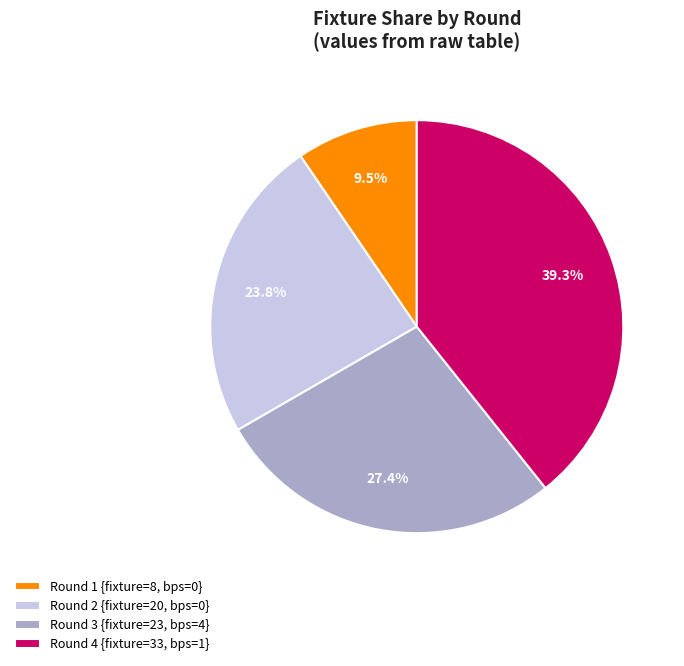

To the nearest percent, what is the difference between the largest and smallest slice percentages?

30%